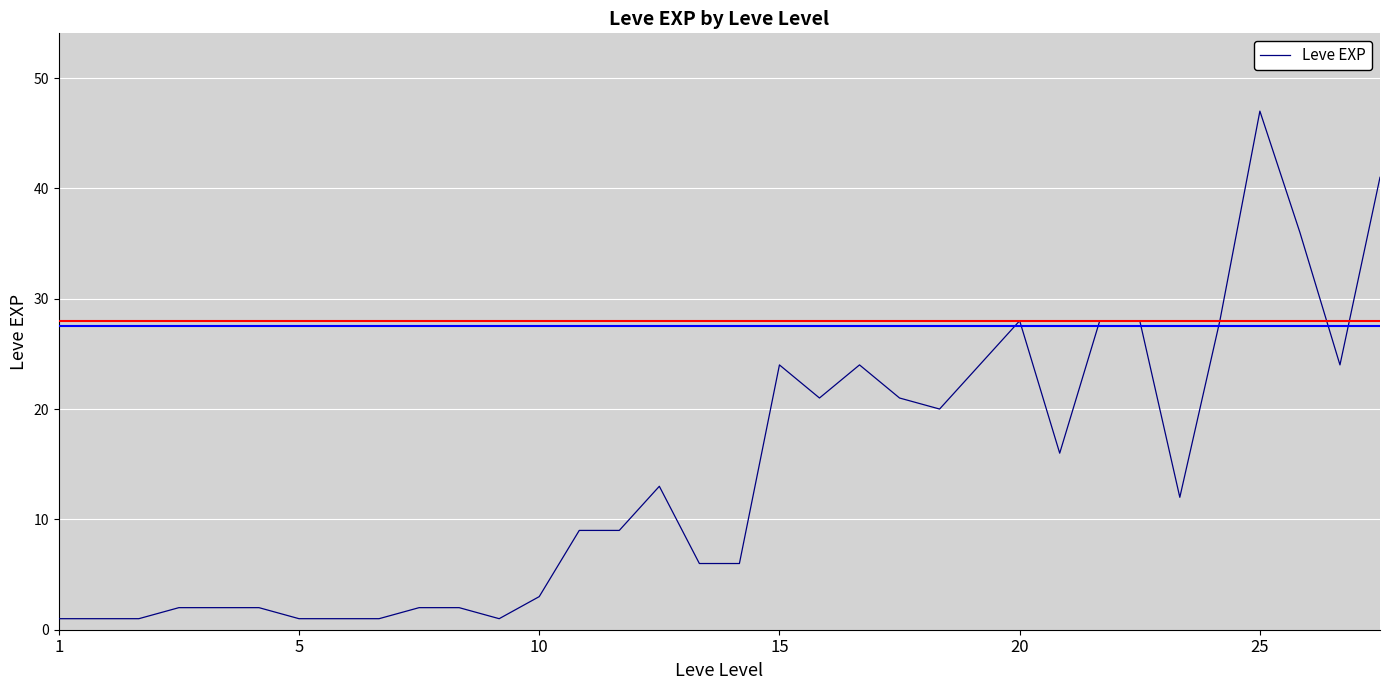

What is the greatest value displayed?

47